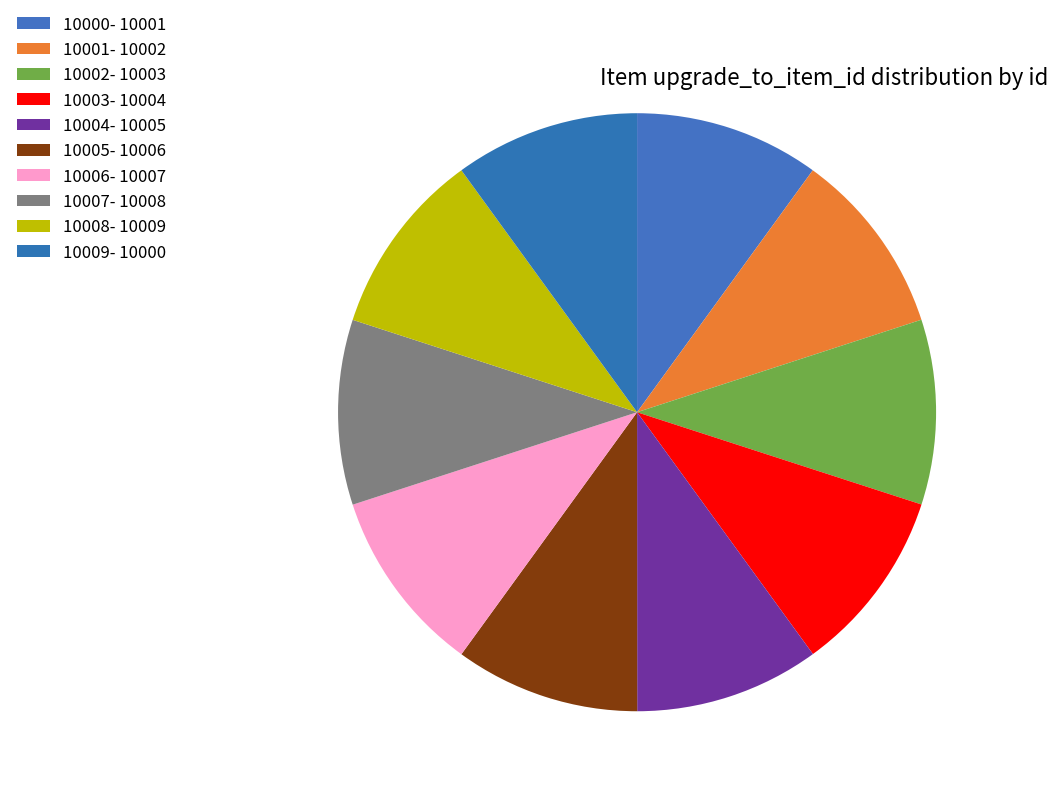

Count the number of slices in the pie.

10